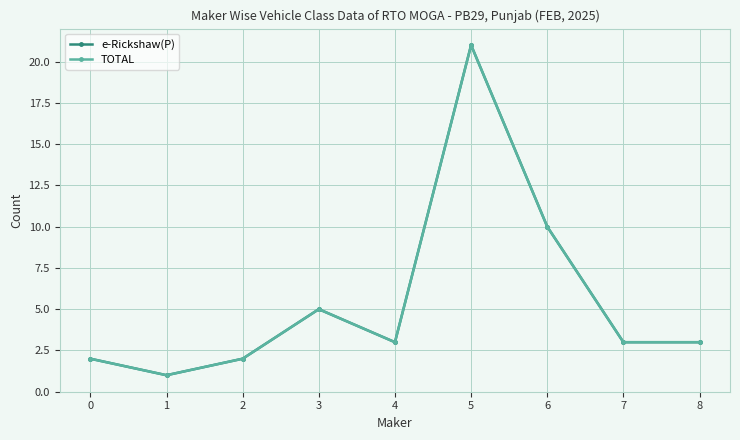

True or false: TOTAL and e-Rickshaw(P) cross at least once.

False